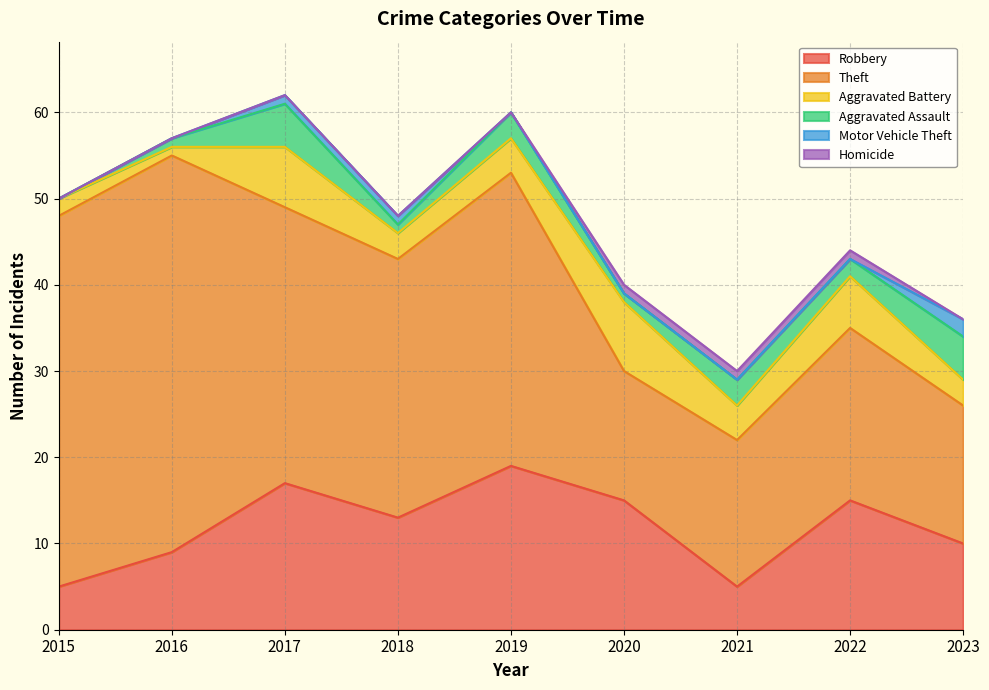

At which category is the sum across all series the highest?

2017